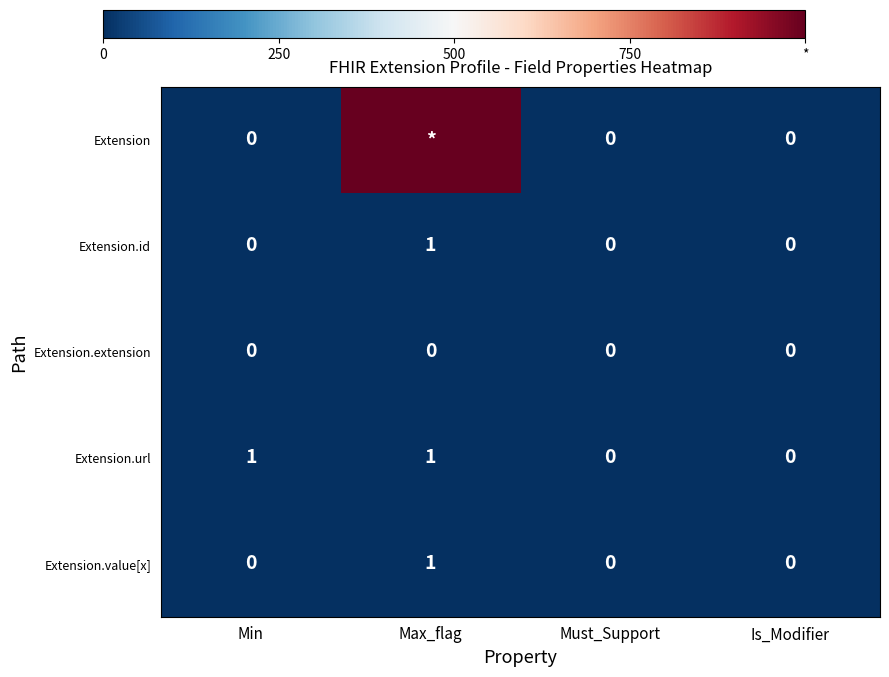

The value of Extension.url at Max_flag is 0. True or false?

False